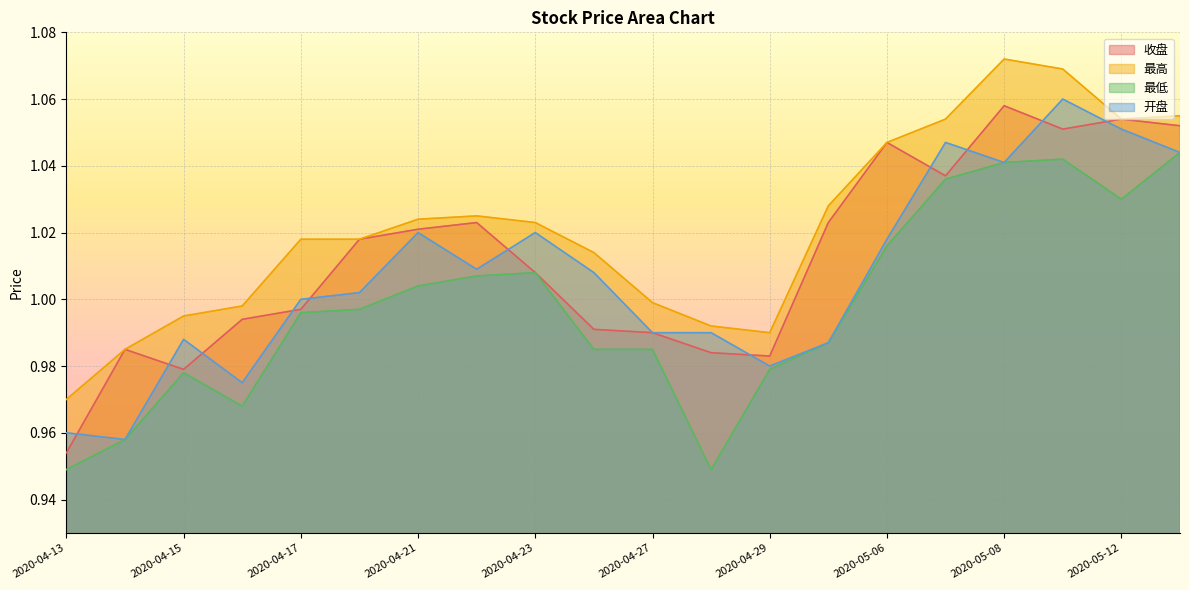

List the series in order of their overall mean, lowest first.

最低, 开盘, 收盘, 最高